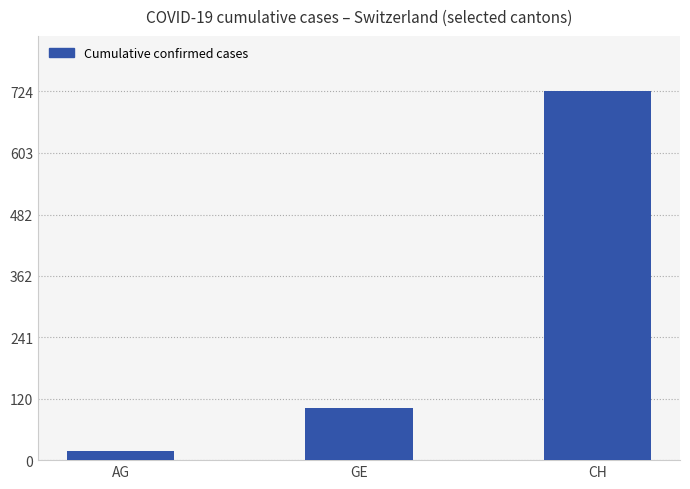

What is the sum of all values?

844